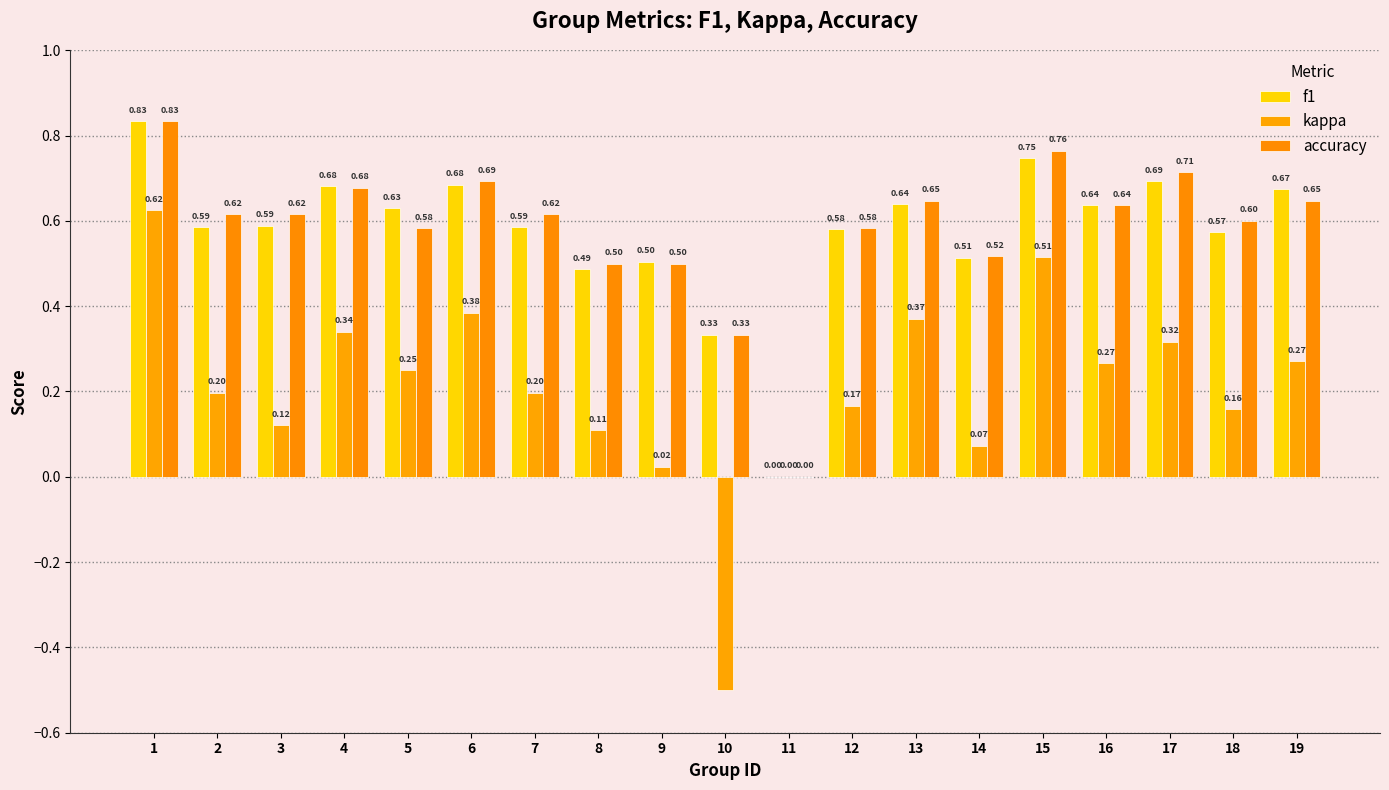

True or false: accuracy has a value of 0.4 at 19.

False